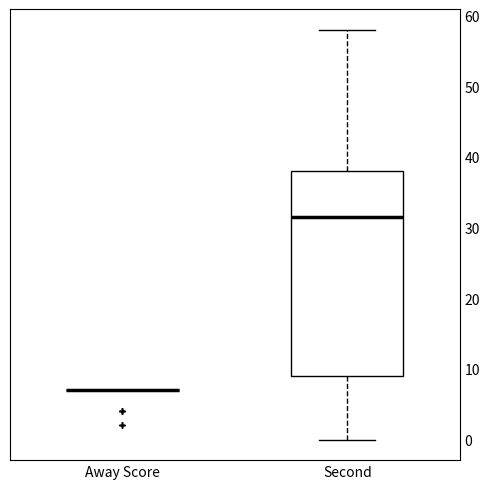

Reading left to right, transcribe this box plot: for each box, give where its median line is, the range the box spans, and where its two whiskers end, as read against the y-axis. The values are not printed on the chart, so give them approximately, as read against the axis.

Away Score: box collapsed to a line at 7, whiskers 7 to 7
Second: median 32, box 9 to 38, whiskers 0 to 58